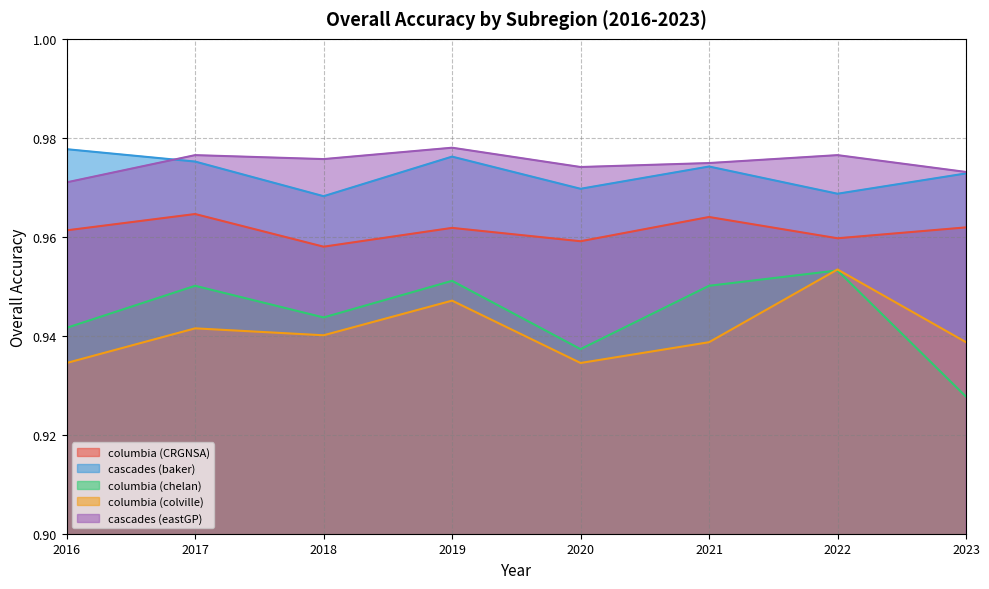

Between 2019 and 2021, which series saw the biggest shift?

columbia_colville